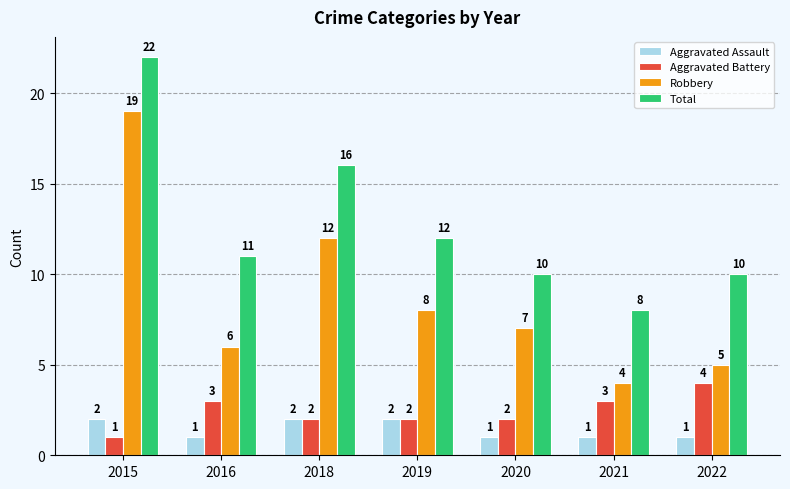

How many Aggravated Battery values are between 2 and 3?

5